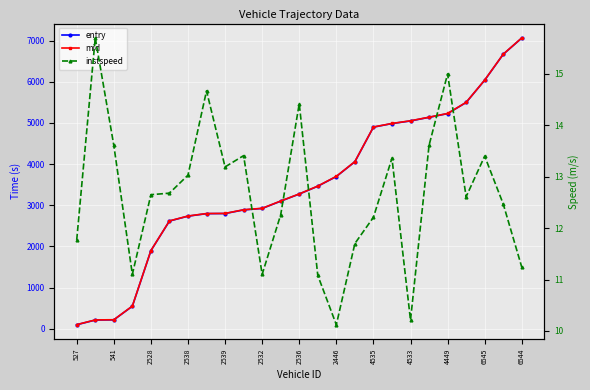

Reading right to left, transcribe all the data shown in this chart.

entry: 7063.5	6668.2	6039.4	5498.0	5228.0	5137.5	5049.7	4985.6	4899.1	4057.9	3699.1	3463.6	3273.8	3101.0	2923.7	2888.4	2800.1	2797.4	2736.4	2617.8	1897.5	548.0	217.2	212.6	98.1
mid: 7067.1	6671.4	6042.6	5501.0	5230.7	5140.3	5053.5	4988.5	4902.2	4061.3	3703.0	3467.1	3276.5	3104.2	2927.3	2891.6	2803.1	2800.2	2739.3	2621.1	1900.5	551.5	220.1	215.1	101.5
instspeed: 11.2	12.5	13.4	12.6	15.0	13.6	10.2	13.4	12.2	11.7	10.1	11.1	14.4	12.3	11.1	13.4	13.2	14.7	13.0	12.7	12.7	11.1	13.6	15.7	11.8